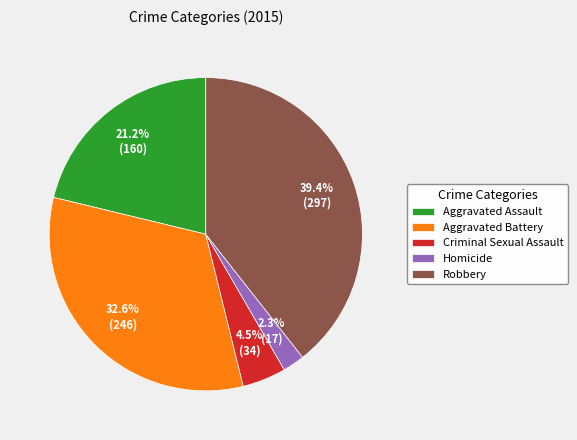

Rank the categories by value from highest to lowest.

Robbery, Aggravated Battery, Aggravated Assault, Criminal Sexual Assault, Homicide